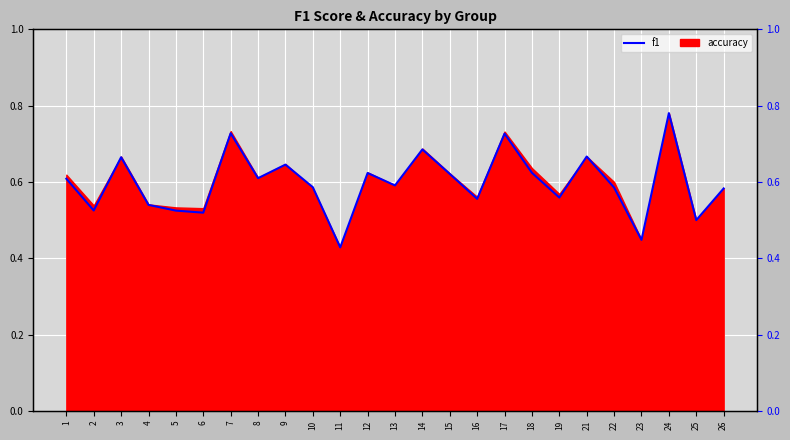

Where is the data nearest to the value 0?

11